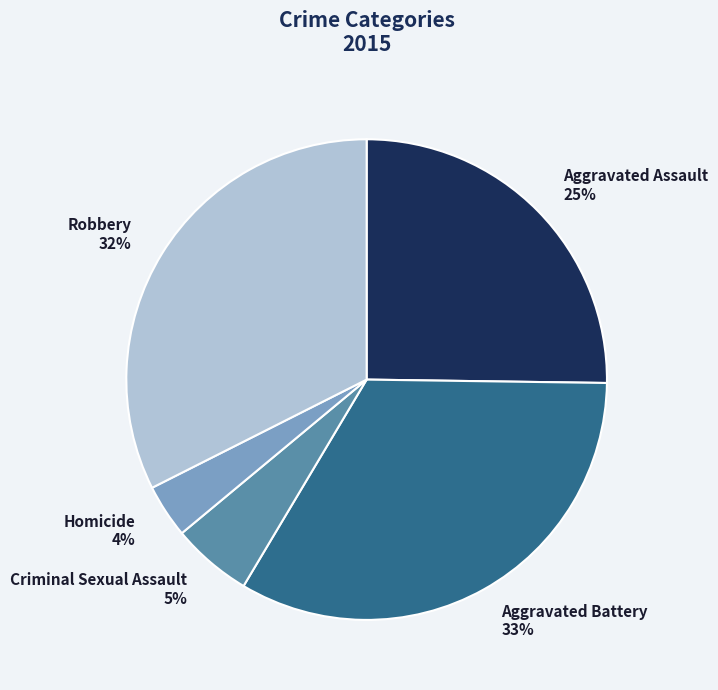

How many segments does this pie chart have?

5